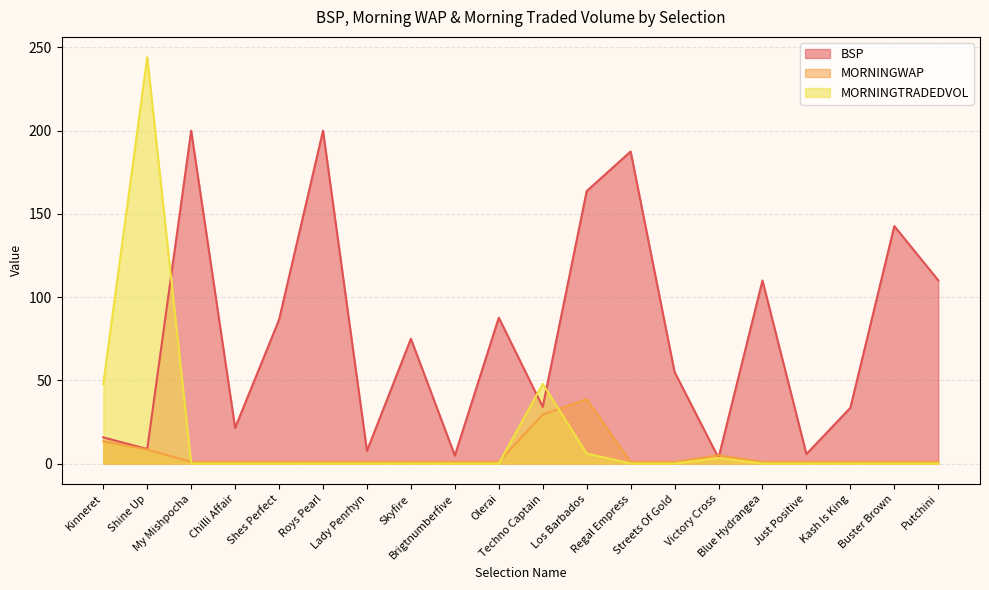

Which series changed the most between Shine Up and Shes Perfect?

MORNINGTRADEDVOL